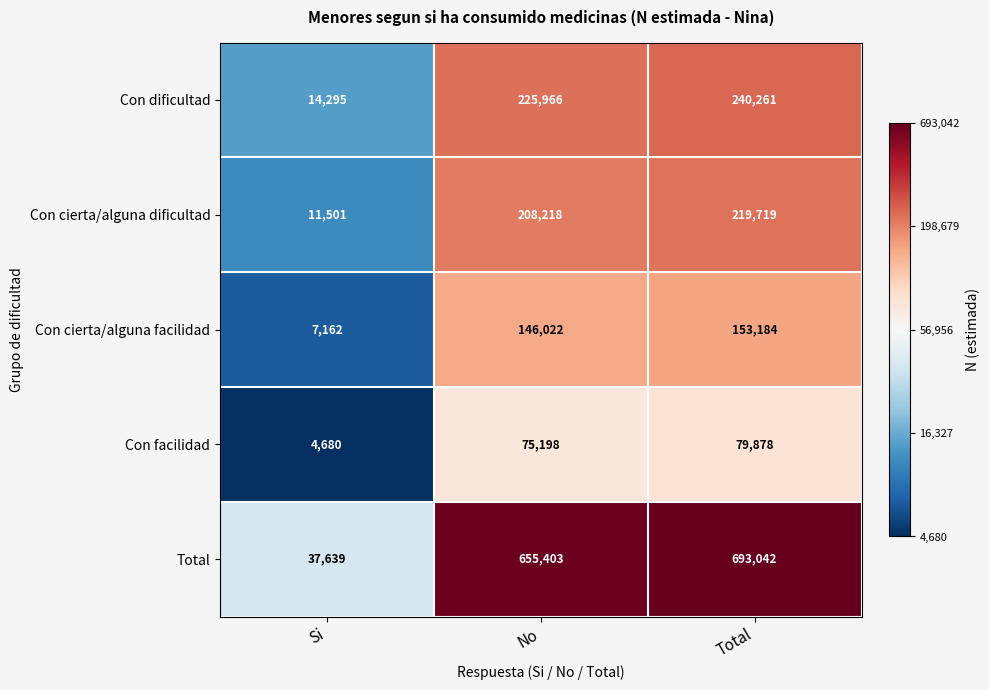

At which category is the sum across all series the highest?

Total